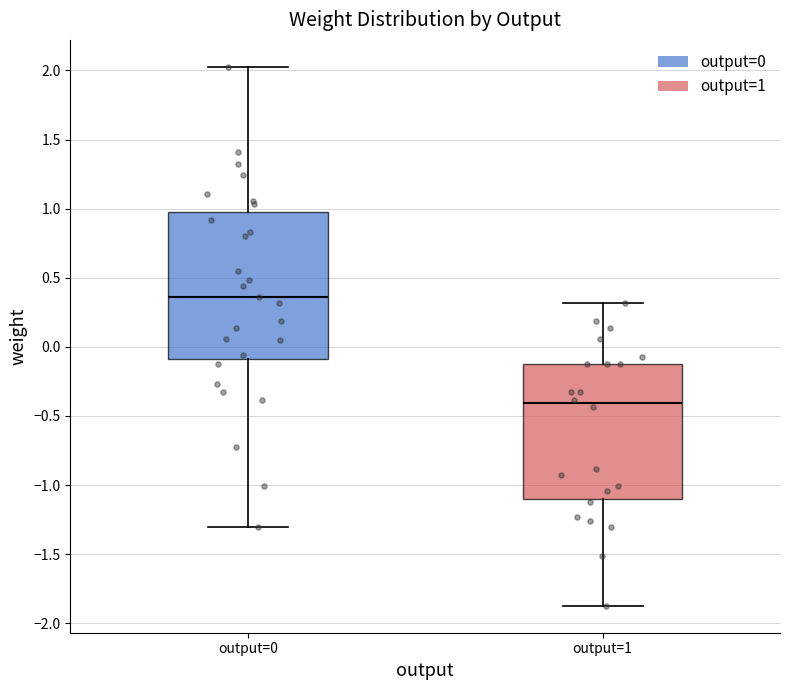

Which box's median line is the lowest?

output=1